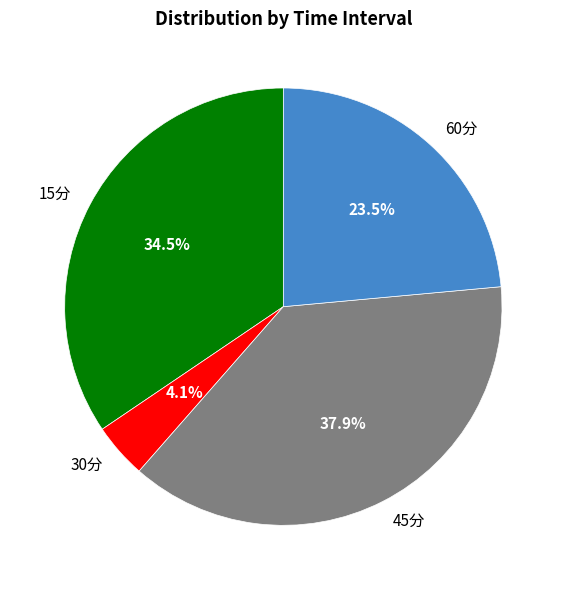

What is the ratio of the value at 45分 to the value at 60分?

1.6